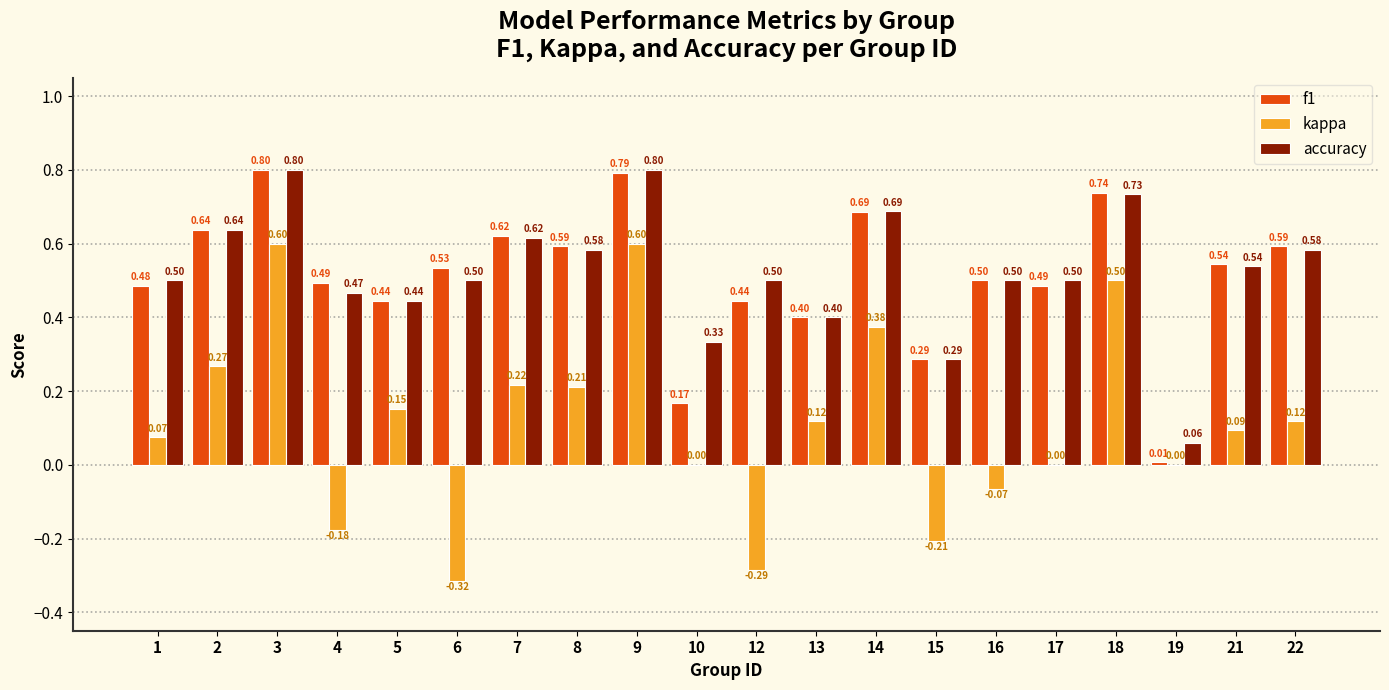

What is the maximum value for f1?

0.8